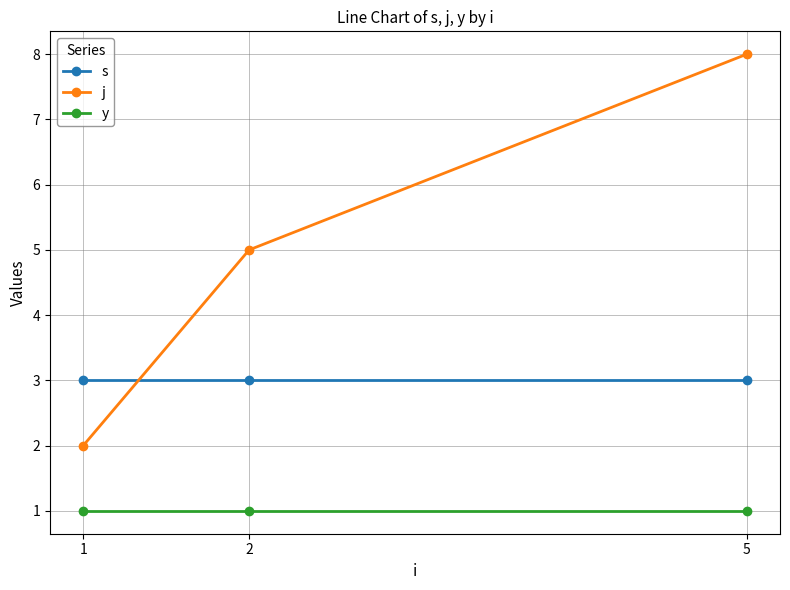

How many categories are shown in the chart?

3